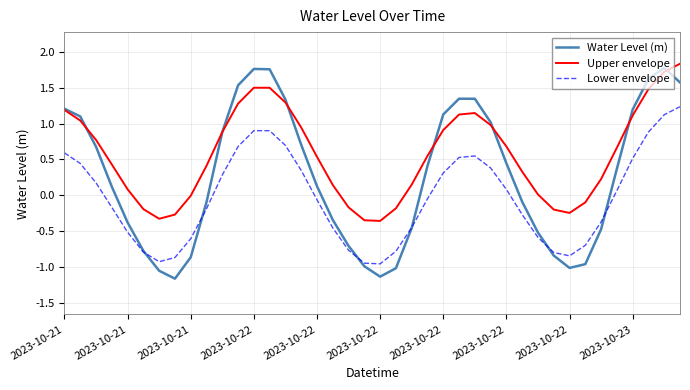

Rank the series by their average value, from lowest to highest.

Lower envelope, Water Level (m), Upper envelope